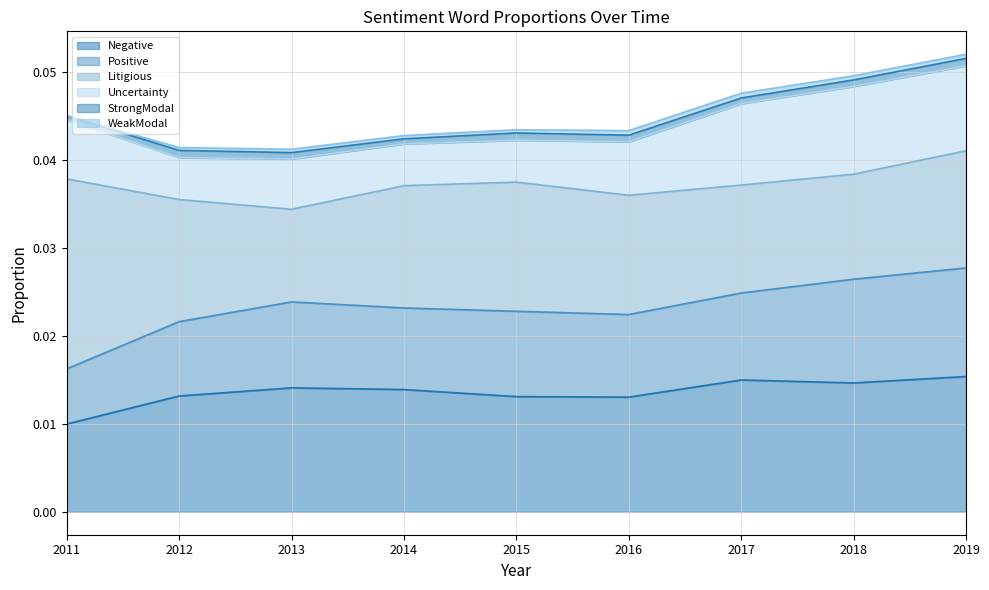

Where is the first local maximum for Negative?

2013